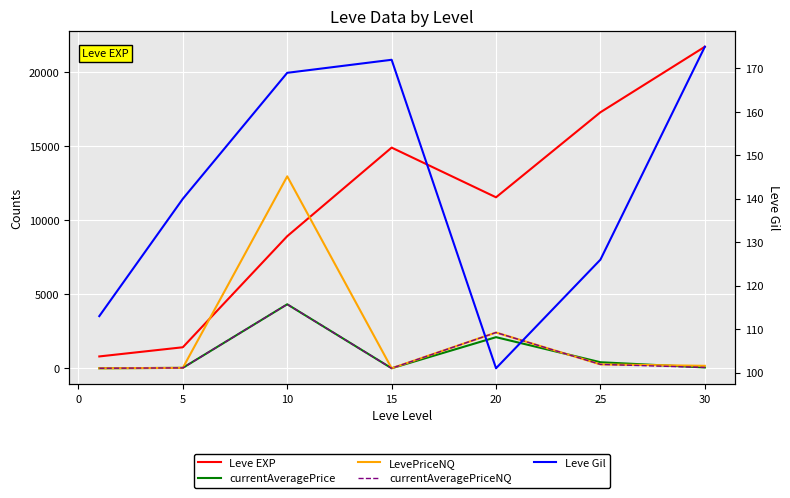

How many lines are shown in the chart?

5